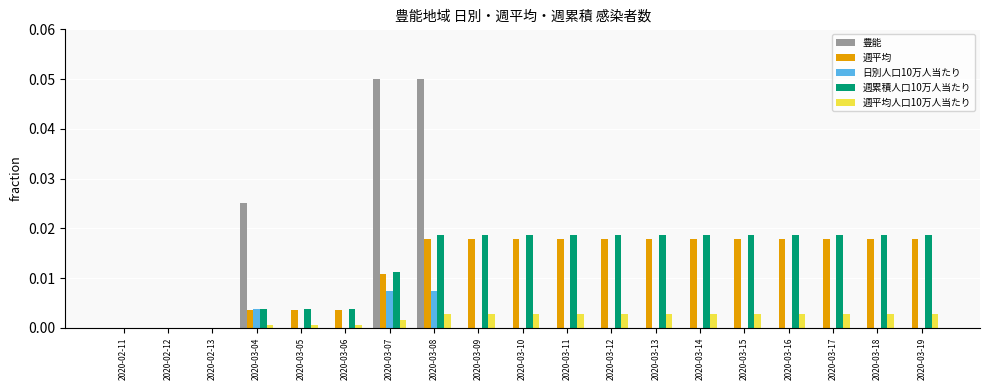

Which series has the largest total across all categories?

週累積人口10万人当たり